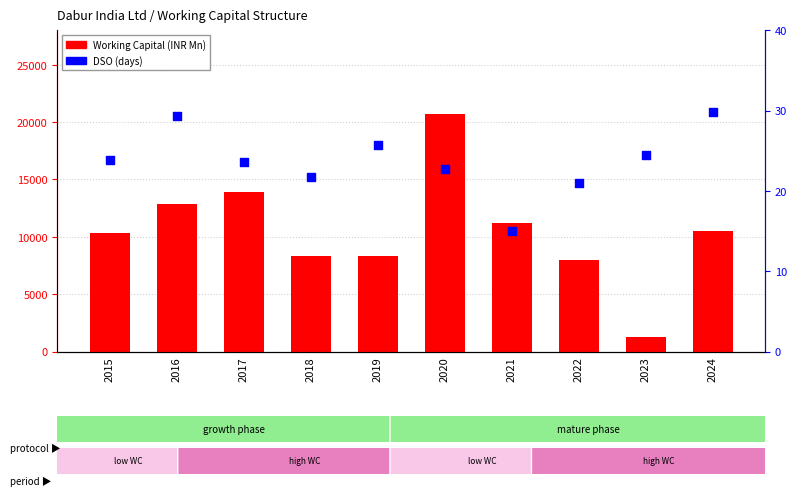

Which series contains the lowest Y value?

DSO